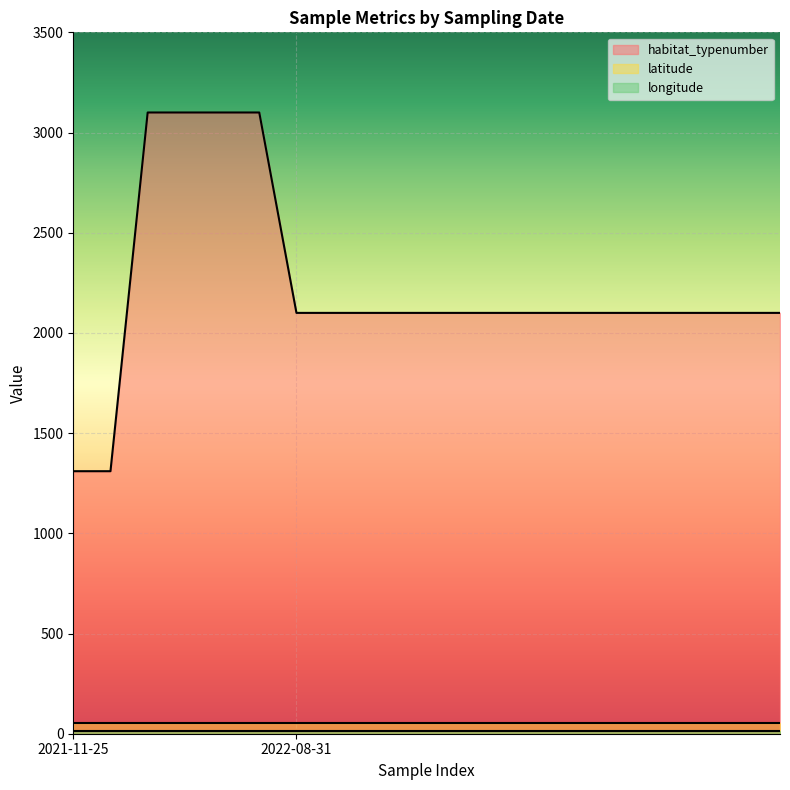

What is the maximum value for latitude?

55.6